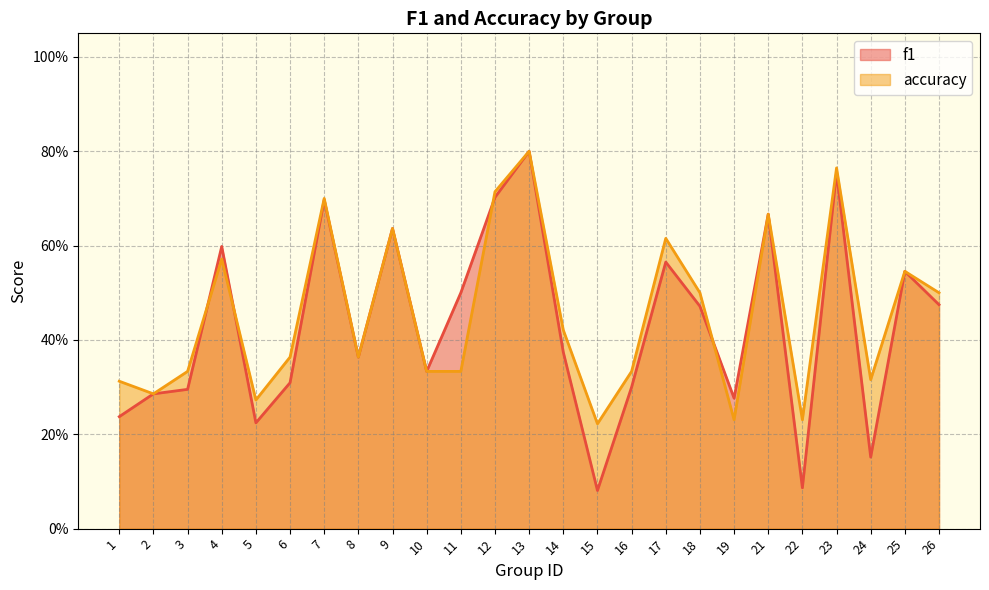

True or false: f1 has a value of 0.5 at 26.

True